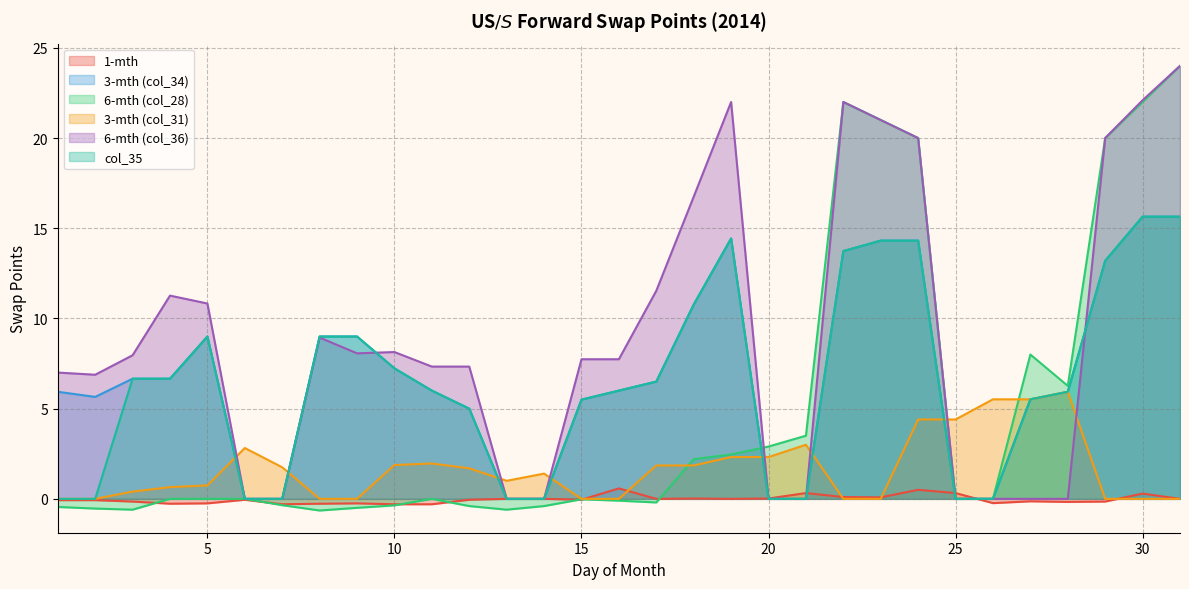

Is the value of col_35 at 23 greater than the value of 3-mth (col_31) at 26?

Yes